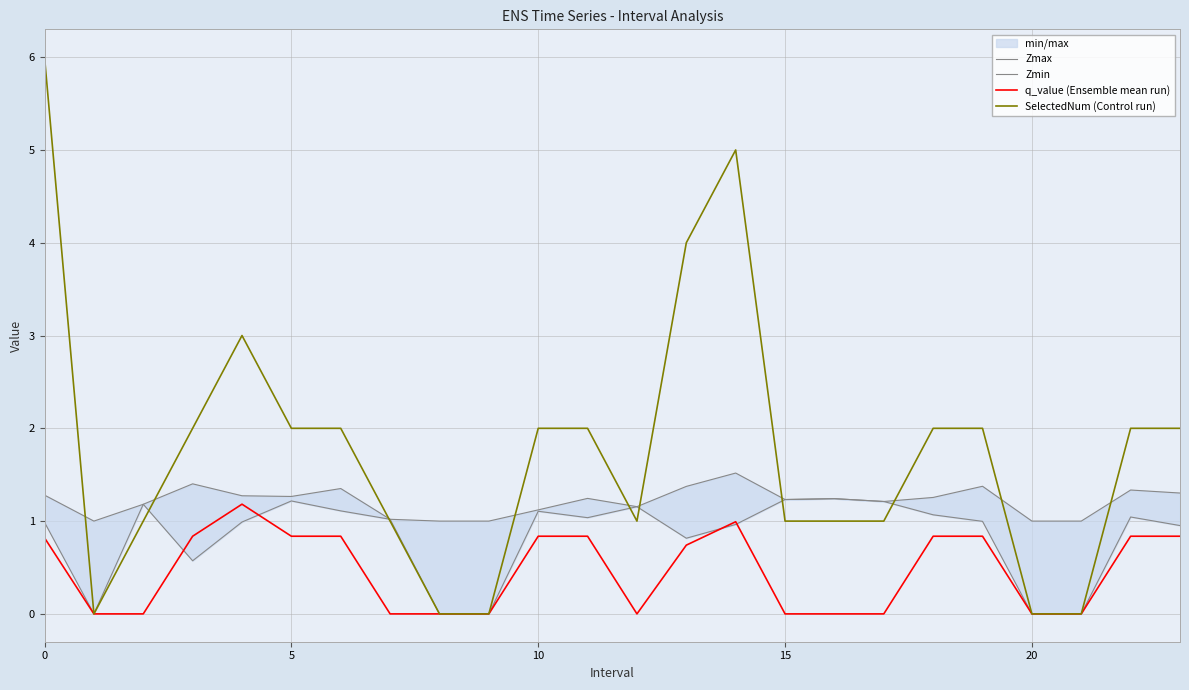

How many data points in SelectedNum (Control run) are above 2?

4